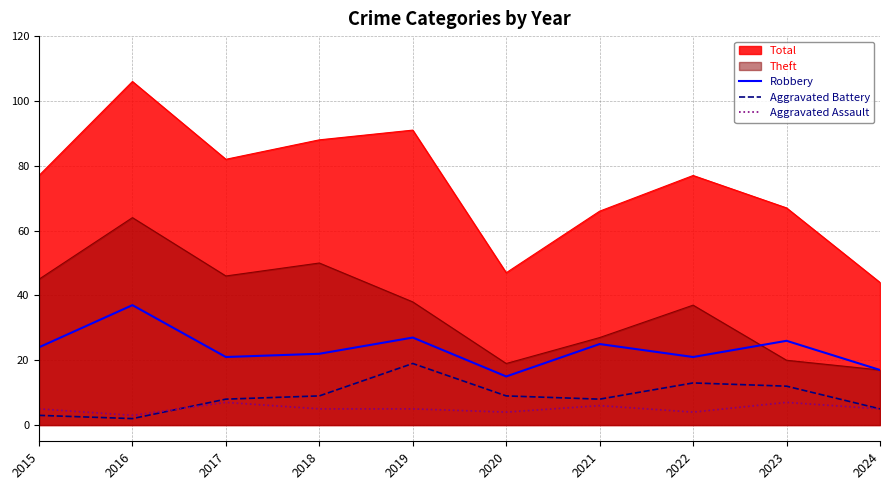

Which series has the widest spread of values?

Total